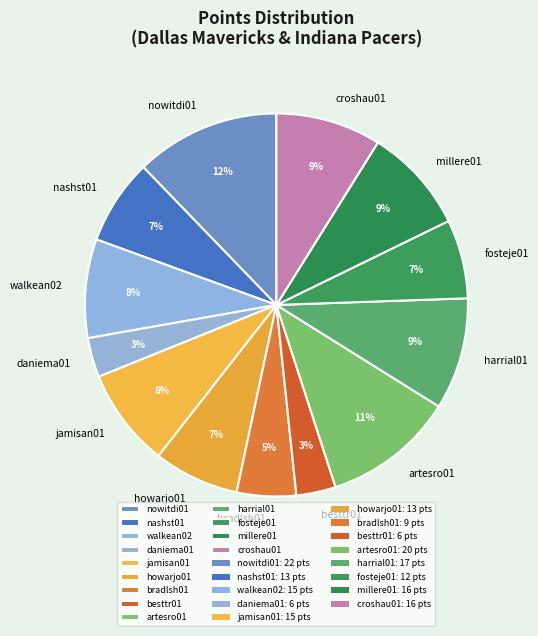

To the nearest percent, what percentage of the pie is howarjo01?

7%